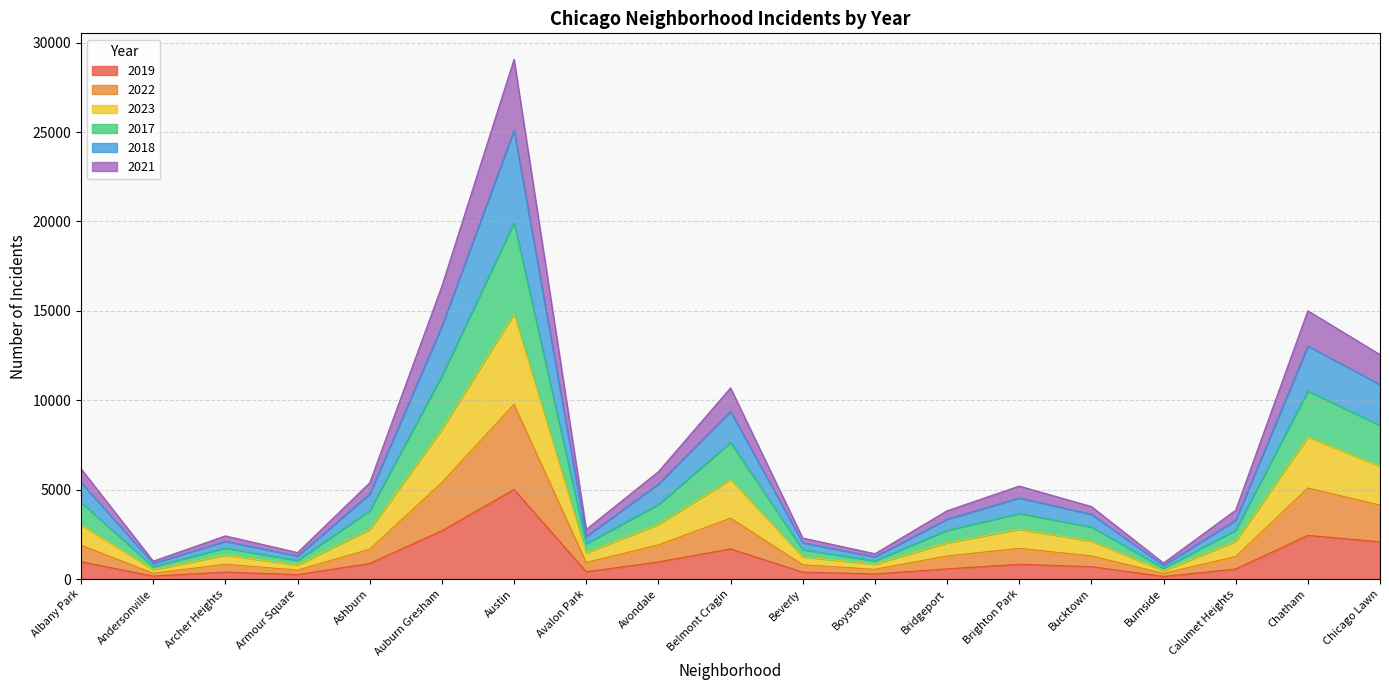

At which category does 2018 reach its first local peak?

Archer Heights